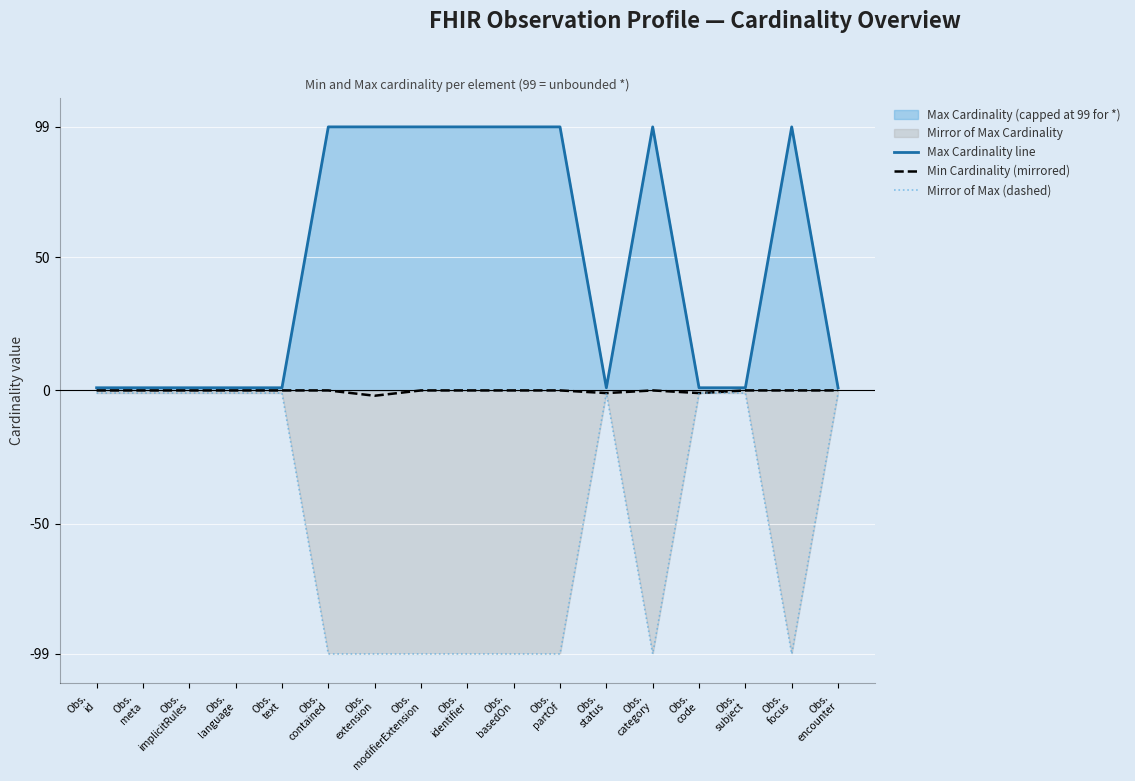

What is the difference between the maximum and minimum values in the Min Cardinality (mirrored) series?

2